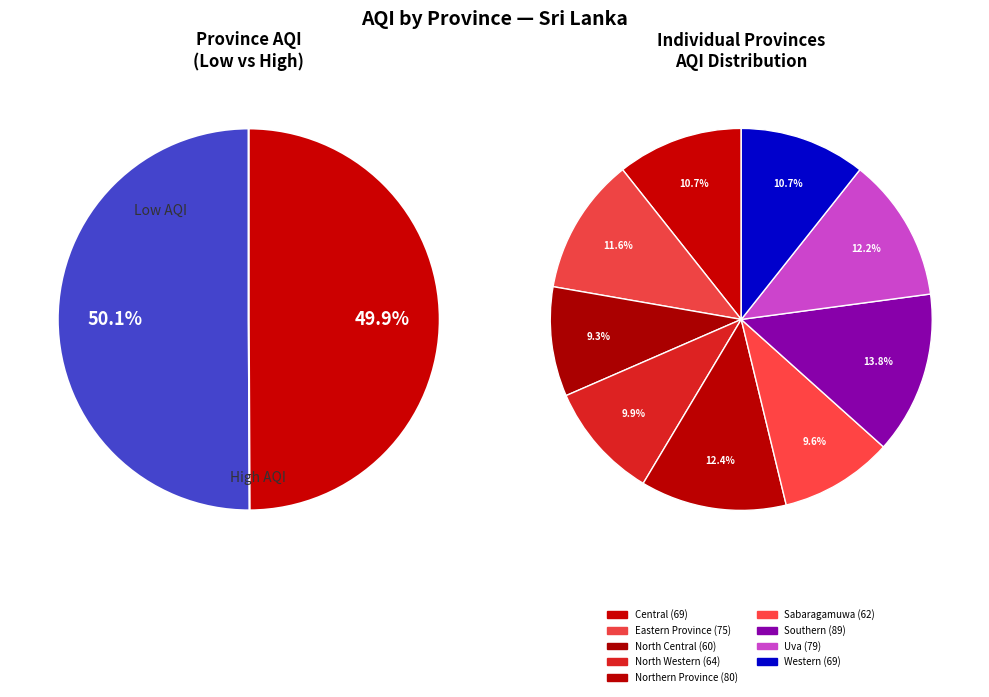

How many segments does this pie chart have?

9